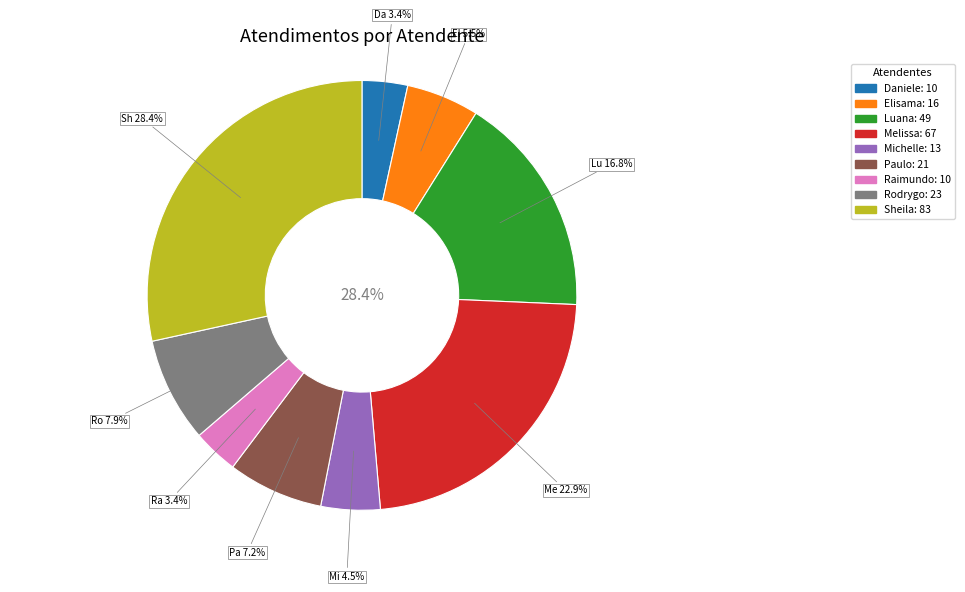

Is Michelle Goncalves Mello the majority of the pie?

No